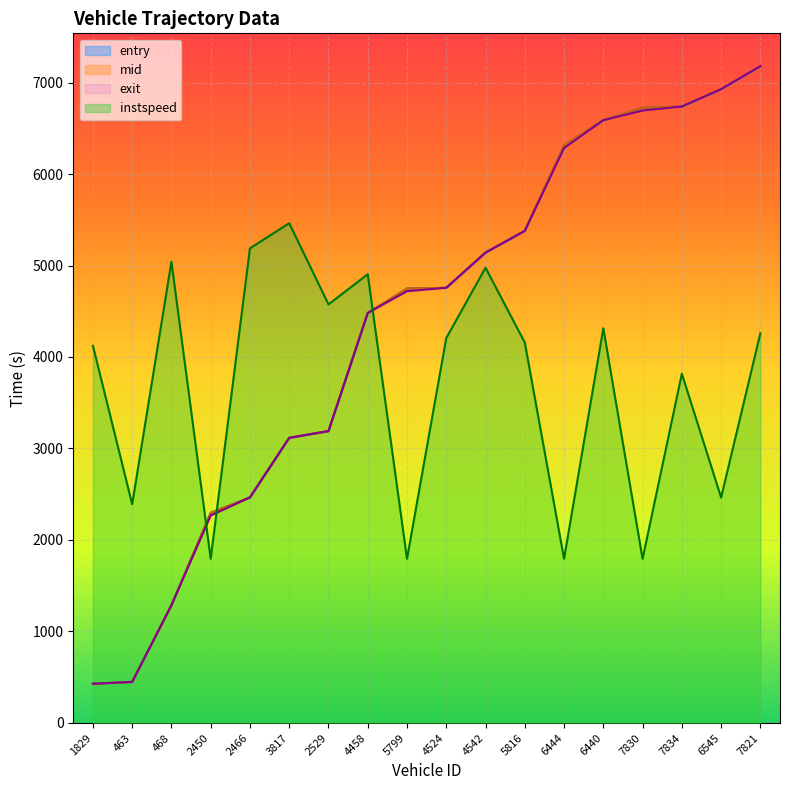

At which label is entry closest to 3802?

2529